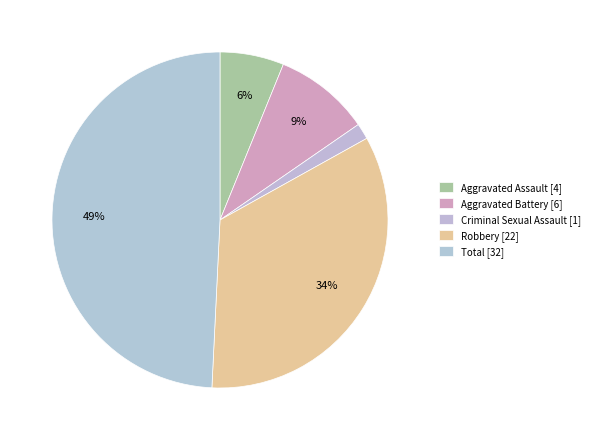

What percentage is NOT represented by Criminal Sexual Assault?

98.5%